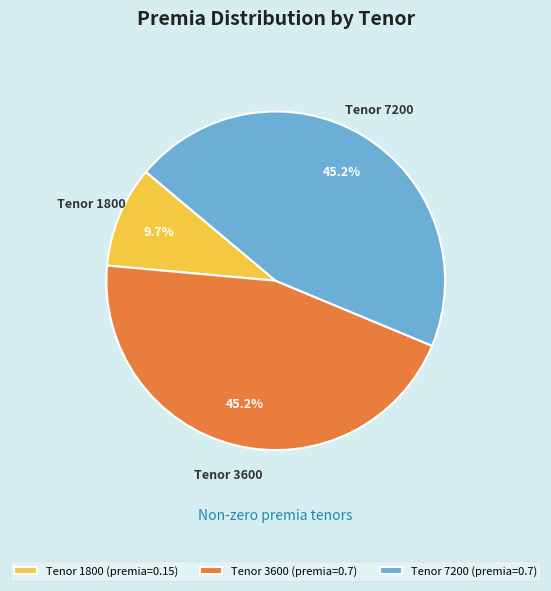

Is there a majority slice in this chart?

No